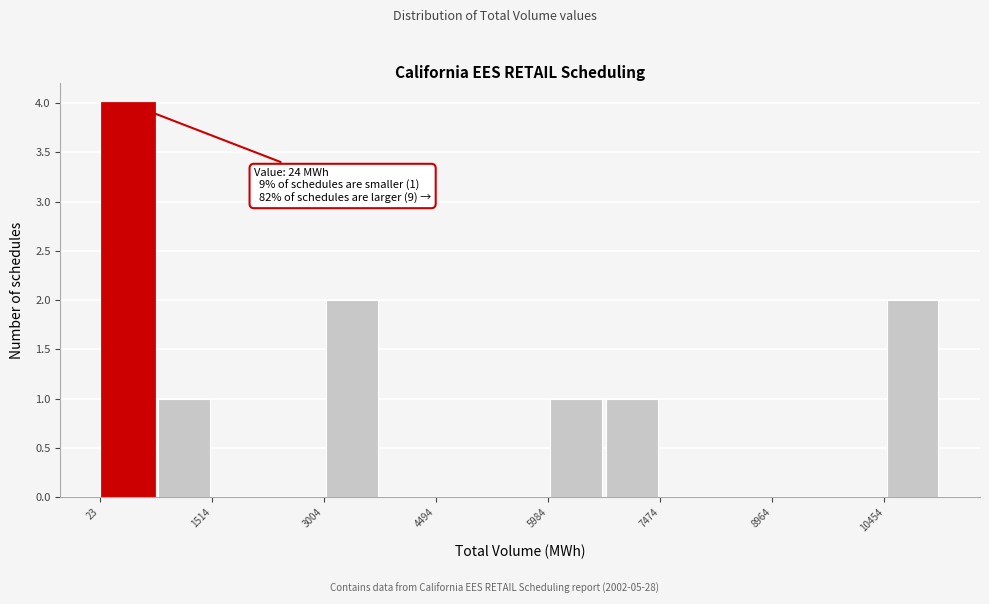

Around what value on the x-axis is the tallest bar? Give the approximate position of its centre, as read against the axis.

400